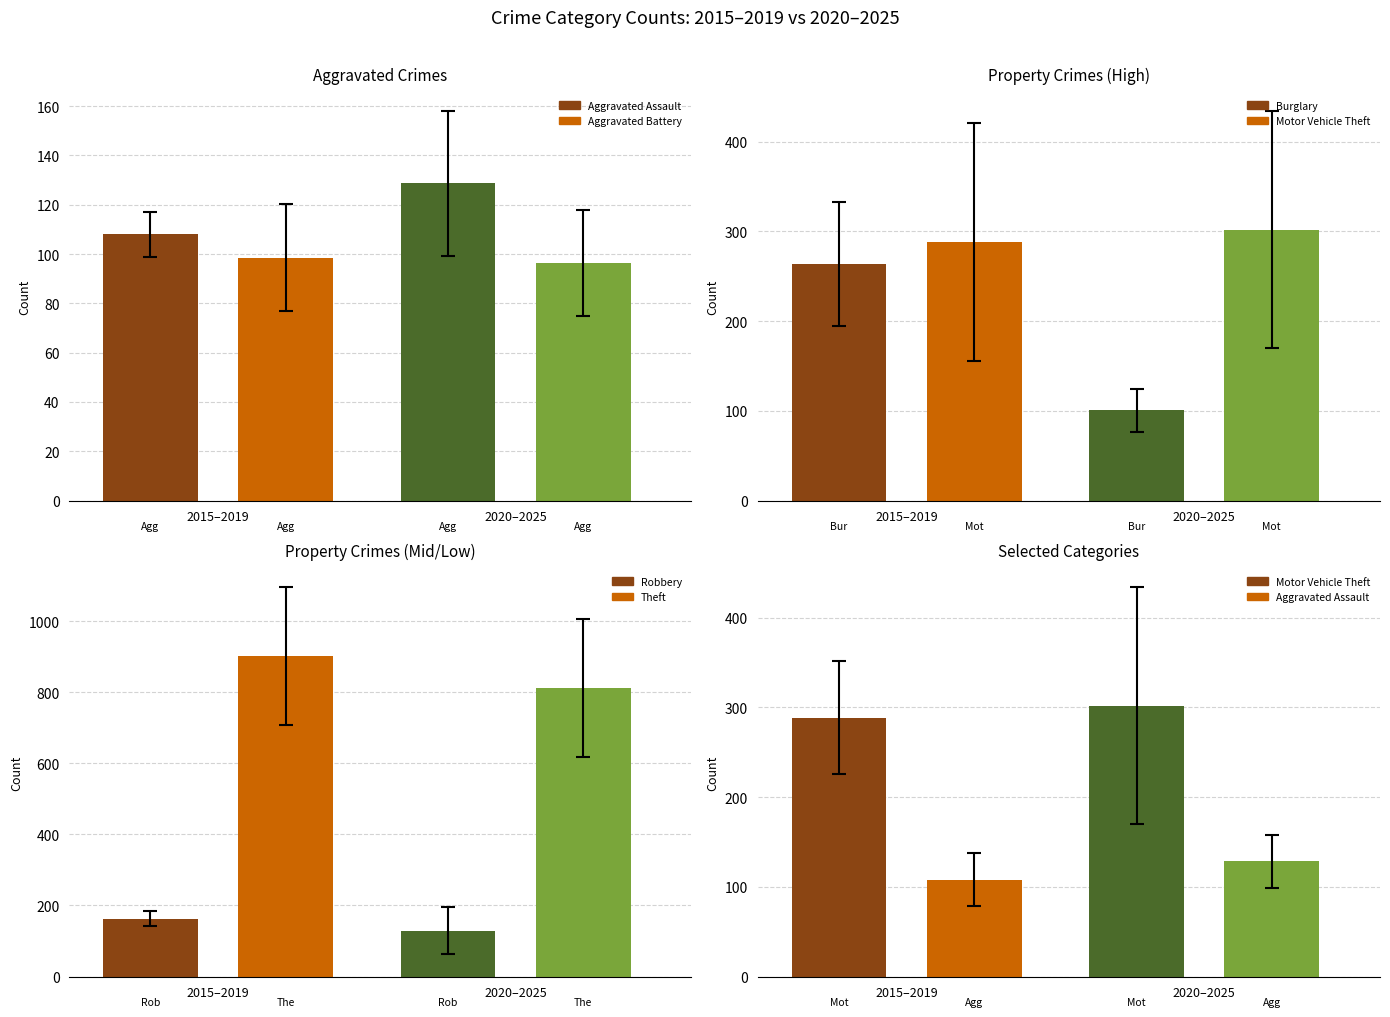

Which series changed the most between 2020 and 2022?

Theft